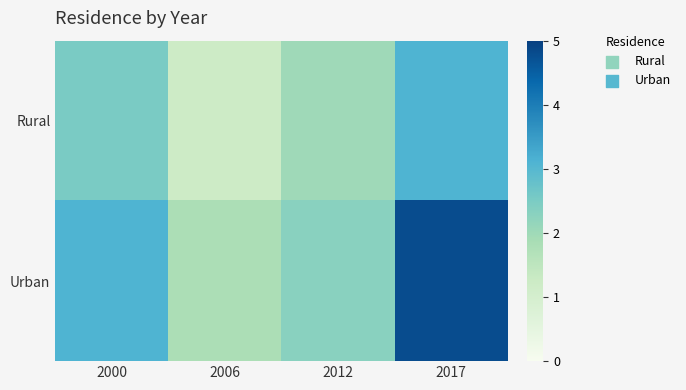

Which has a higher value, 2017 or 2006?

2017